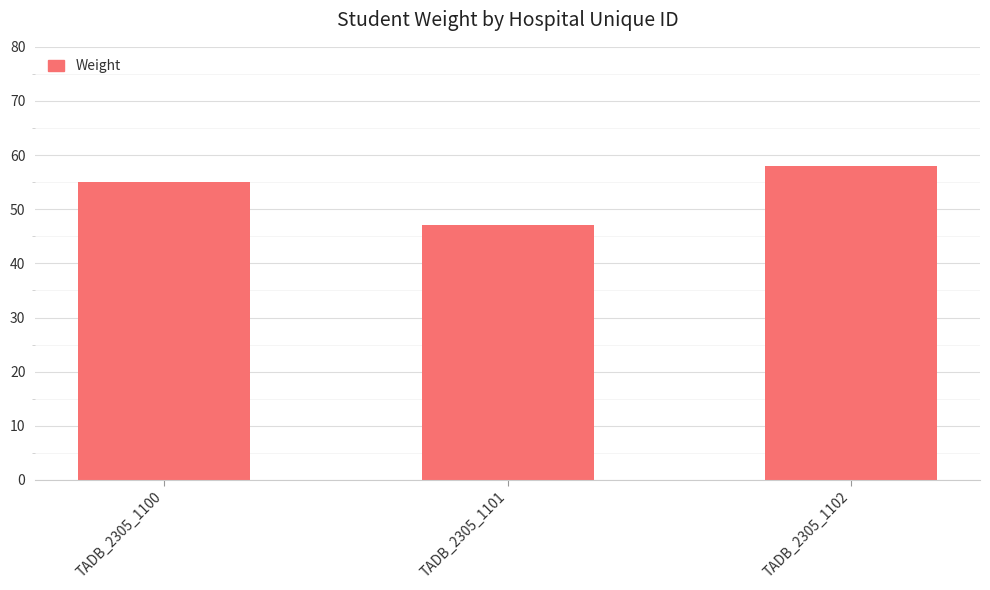

How many data points are less than 55?

1